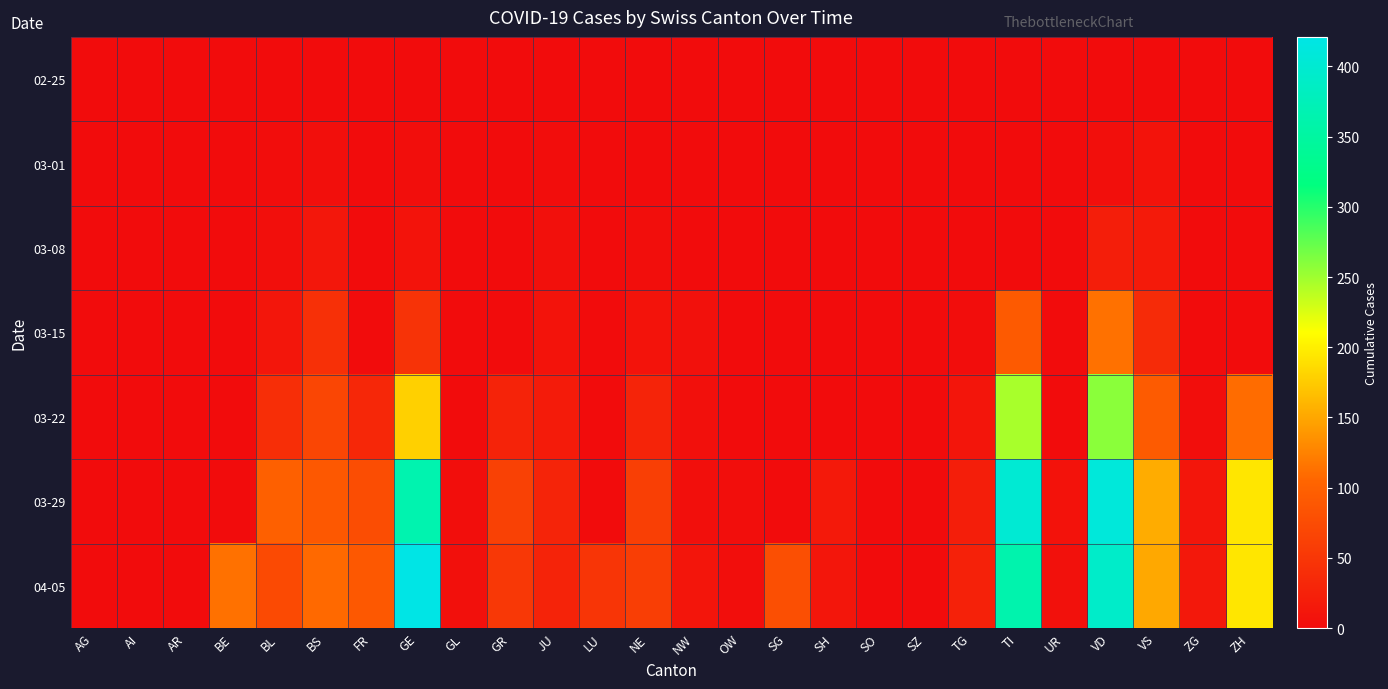

Which series has the widest spread of values?

04-05